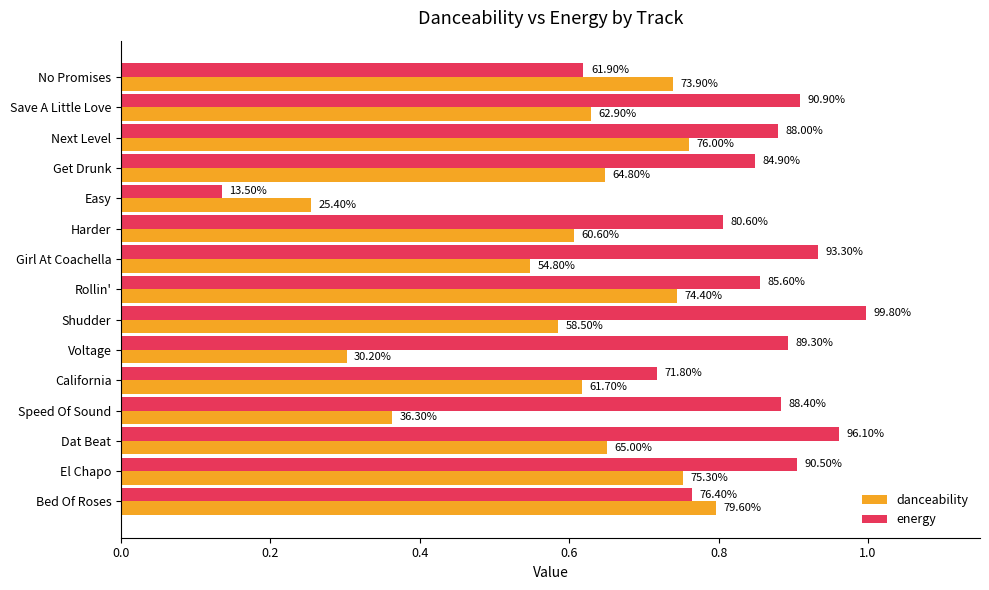

What are all the series names shown in the legend?

danceability, energy